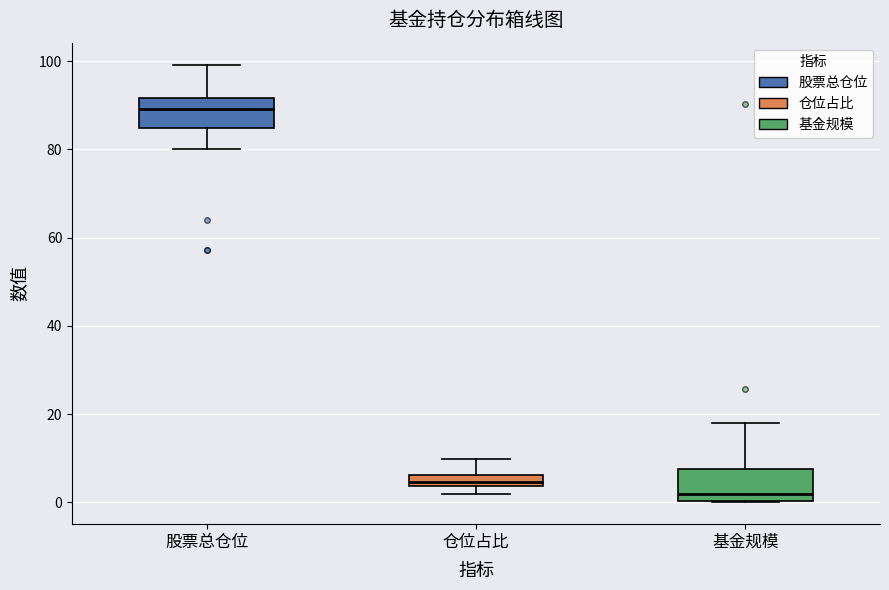

Where is the upper edge of the box for 仓位占比 on the y-axis? The values are not printed on the chart, so give them approximately, as read against the axis.

6